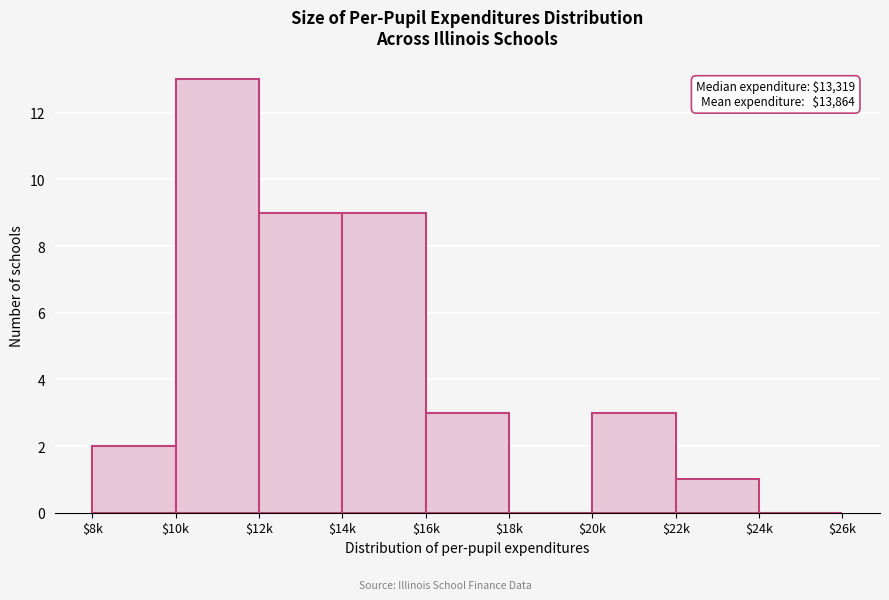

The value at $8k is 2. True or false?

True